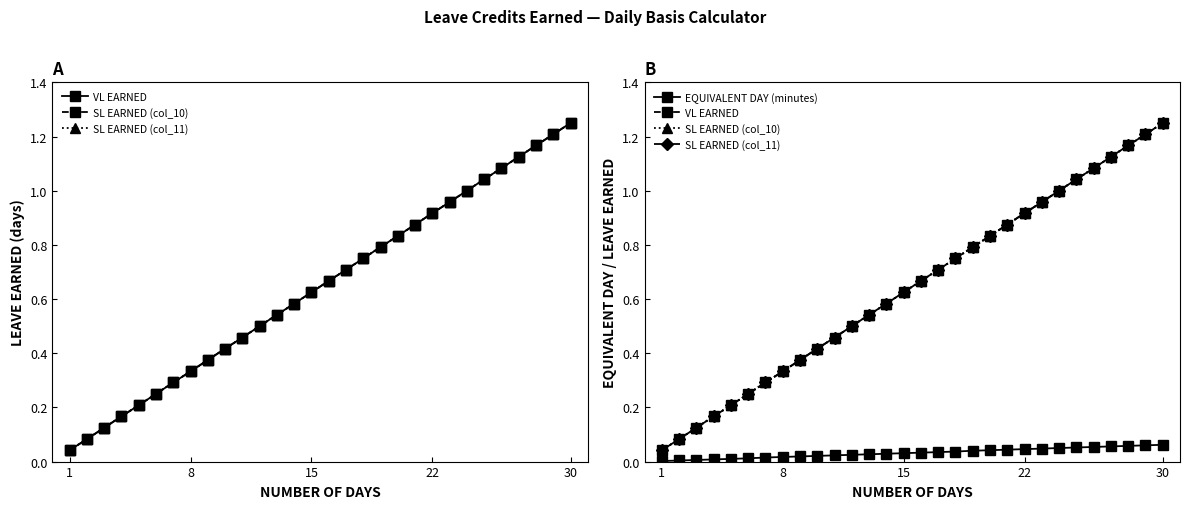

Is it true that EQUIVALENT DAY (minutes) equals 0.0 at 30?

False